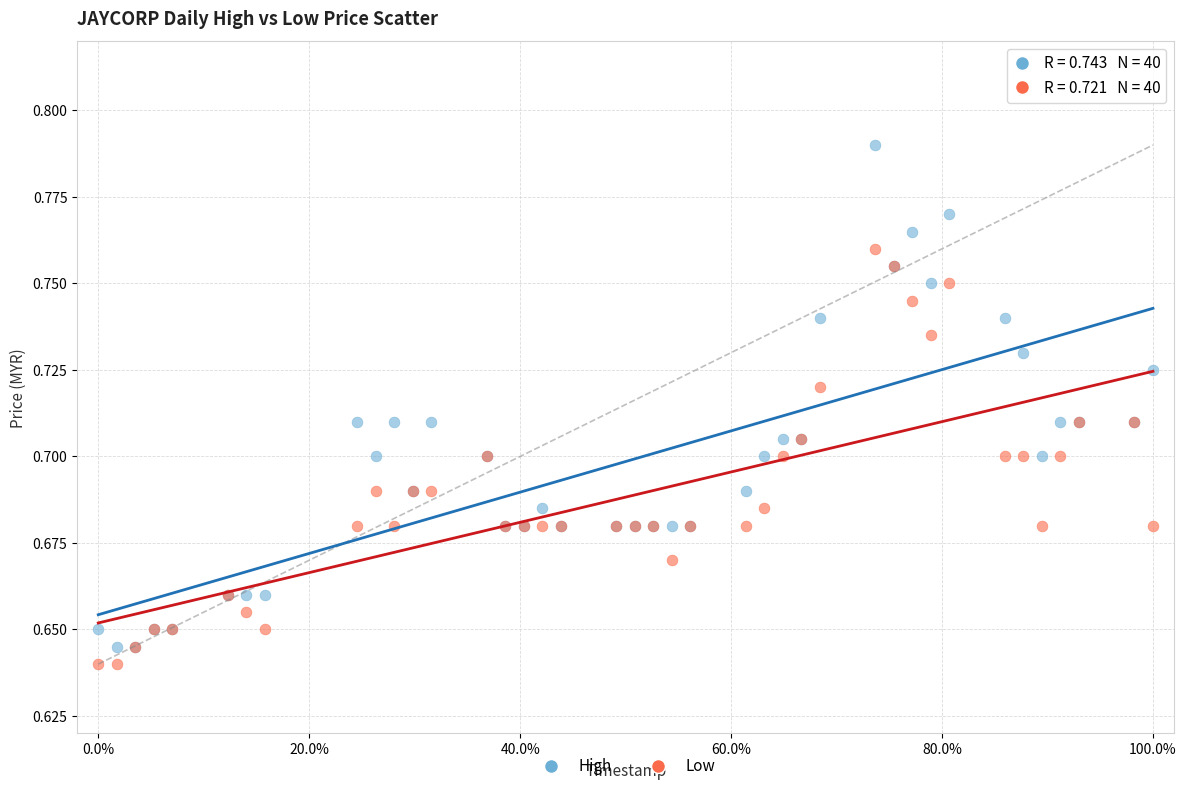

What are all the series names shown in the legend?

High, Low